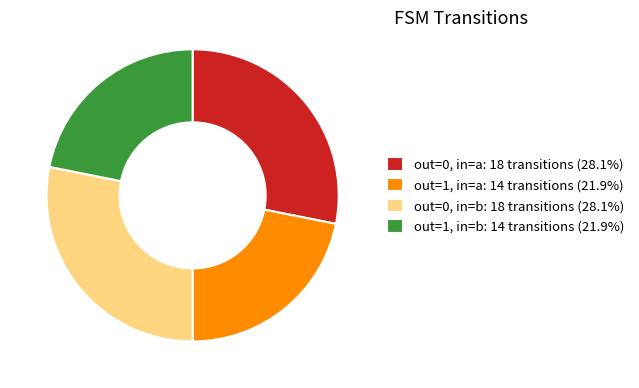

Count the number of slices in the pie.

4